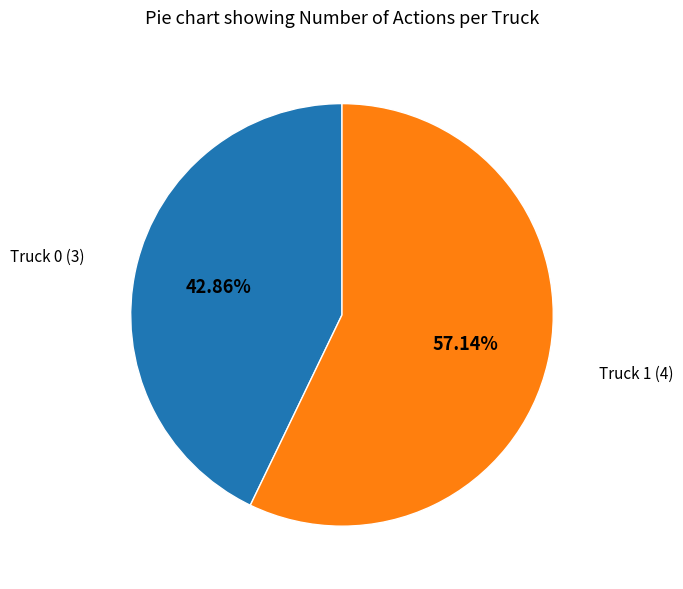

To the nearest percent, what is the average slice percentage?

50%